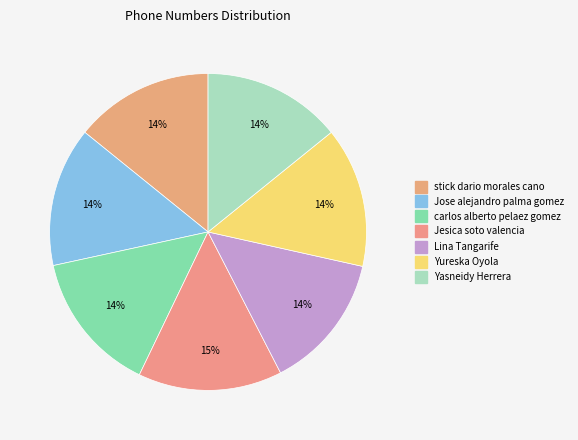

What portion of the pie excludes carlos alberto pelaez gomez?

85.5%